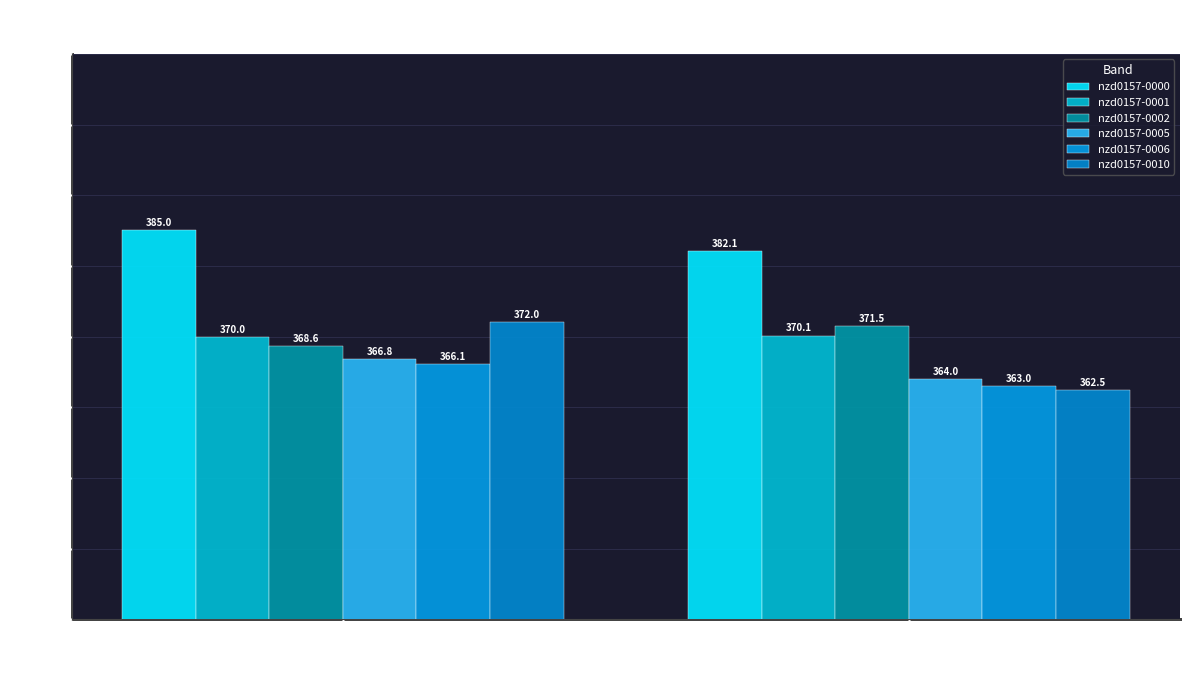

Reading right to left, extract all data points from this chart.

nzd0157-0000: 382.1	385.0
nzd0157-0001: 370.1	370.0
nzd0157-0002: 371.5	368.6
nzd0157-0005: 364.0	366.8
nzd0157-0006: 363.0	366.1
nzd0157-0010: 362.5	372.0